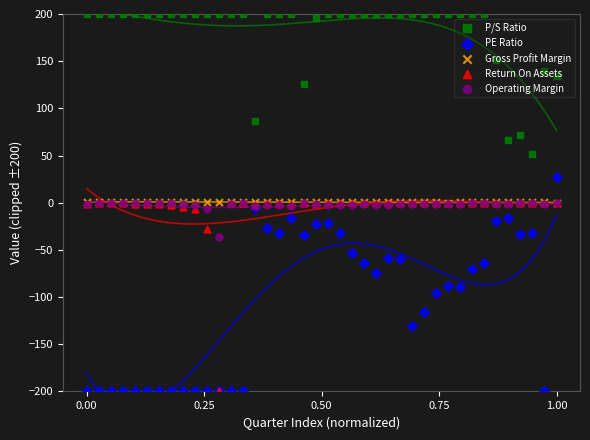

Which series contains the lowest Y value?

PE Ratio